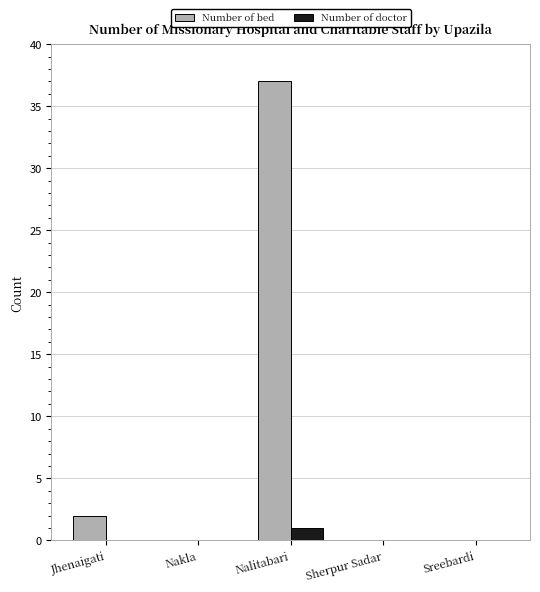

What are all the series names shown in the legend?

Number of bed, Number of doctor